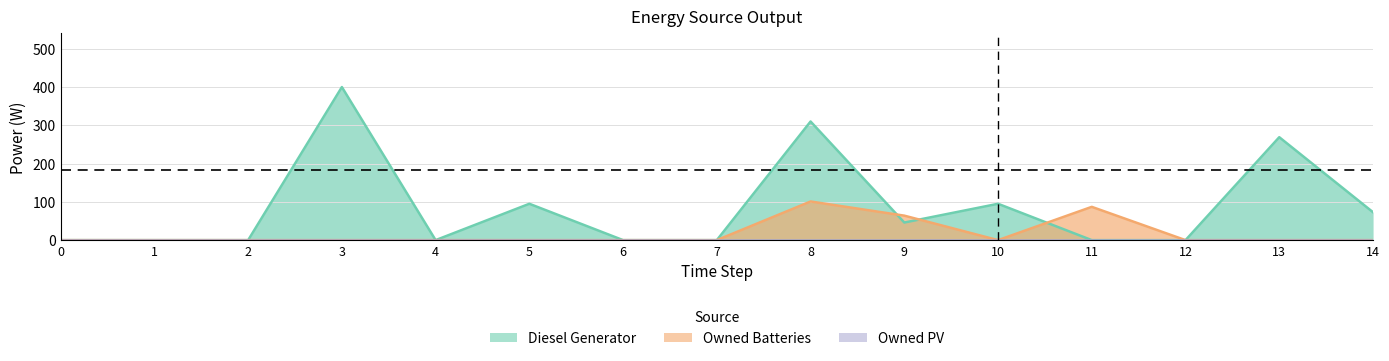

At how many categories does at least one series exceed 232?

3